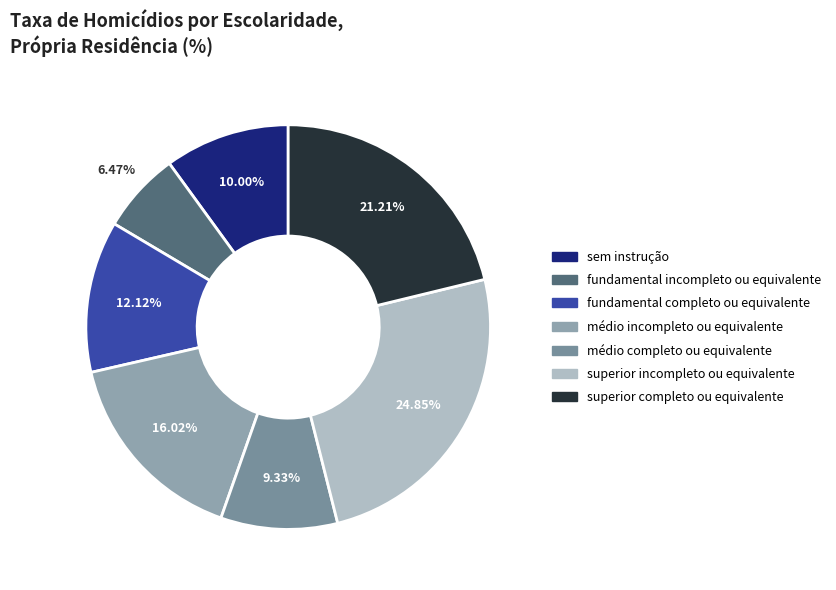

Count the number of slices in the pie.

7